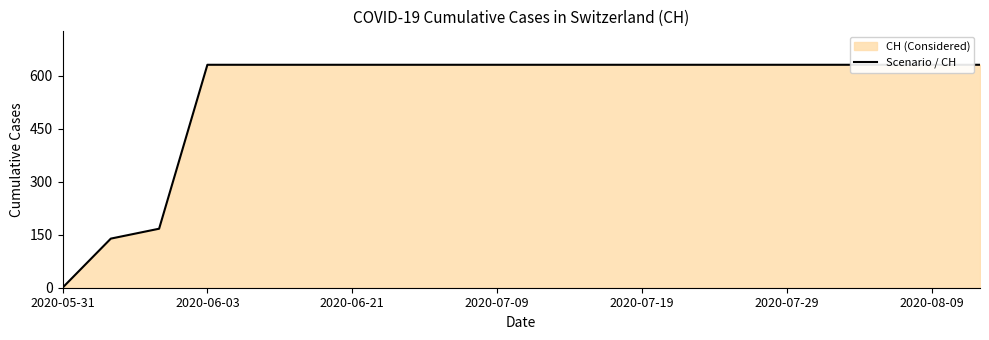

Count the number of data series in this chart.

1